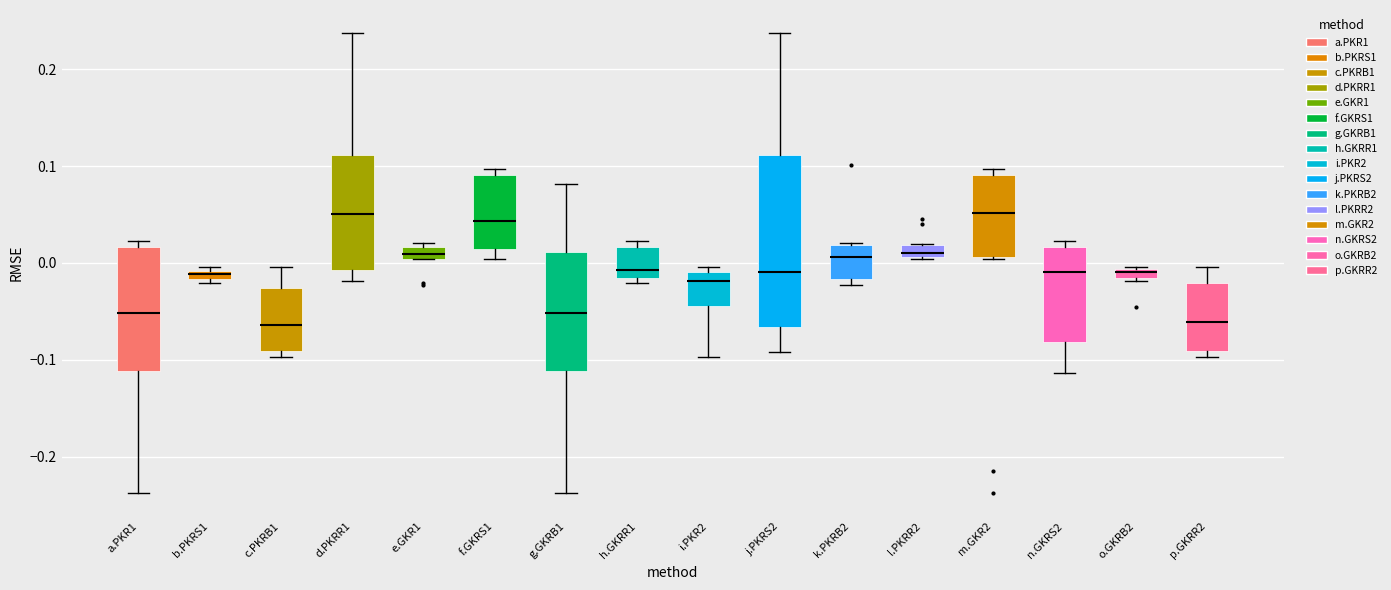

Where is the lower edge of the box for d.PKRR1 on the y-axis? The values are not printed on the chart, so give them approximately, as read against the axis.

-0.01